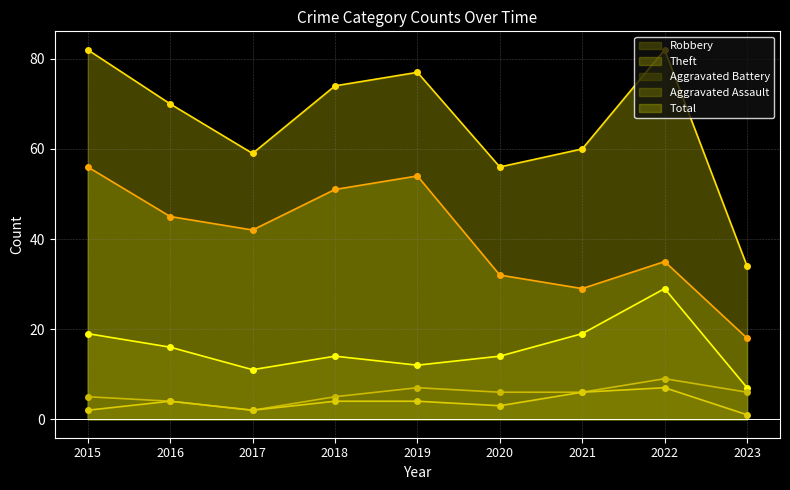

What is the sum of the Aggravated Battery values at 2019 and 2015?

12